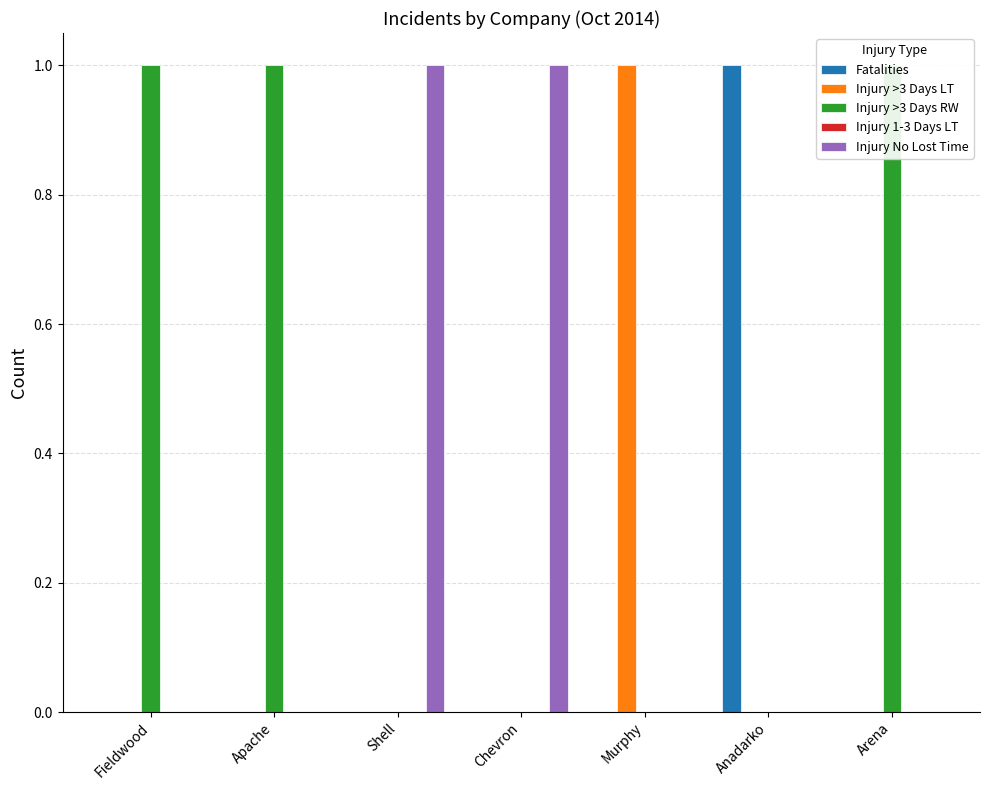

The value of Injury No Lost Time at Chevron is 1. True or false?

True